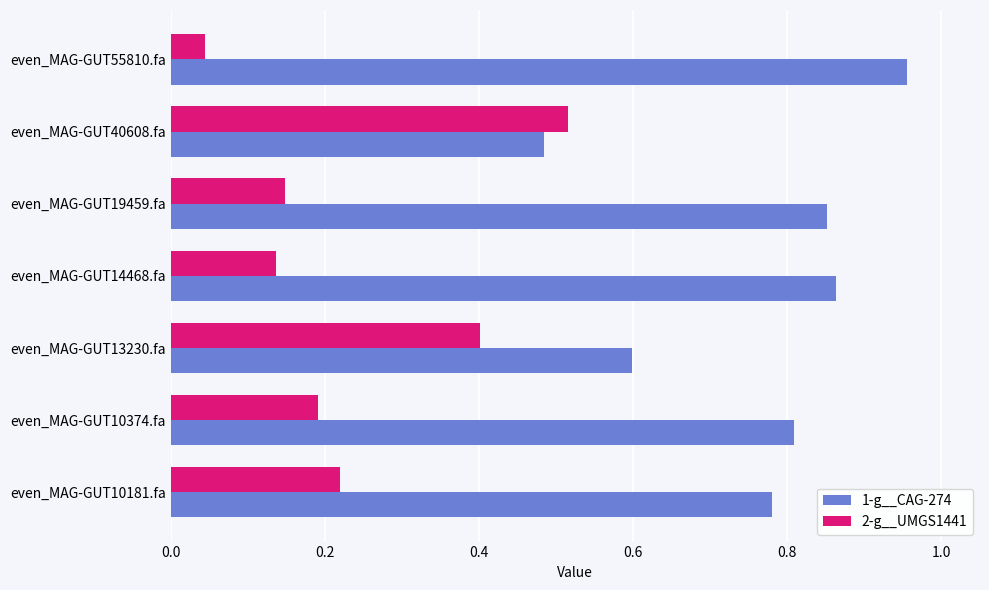

What is the difference between the highest and lowest values at even_MAG-GUT10181.fa?

0.6